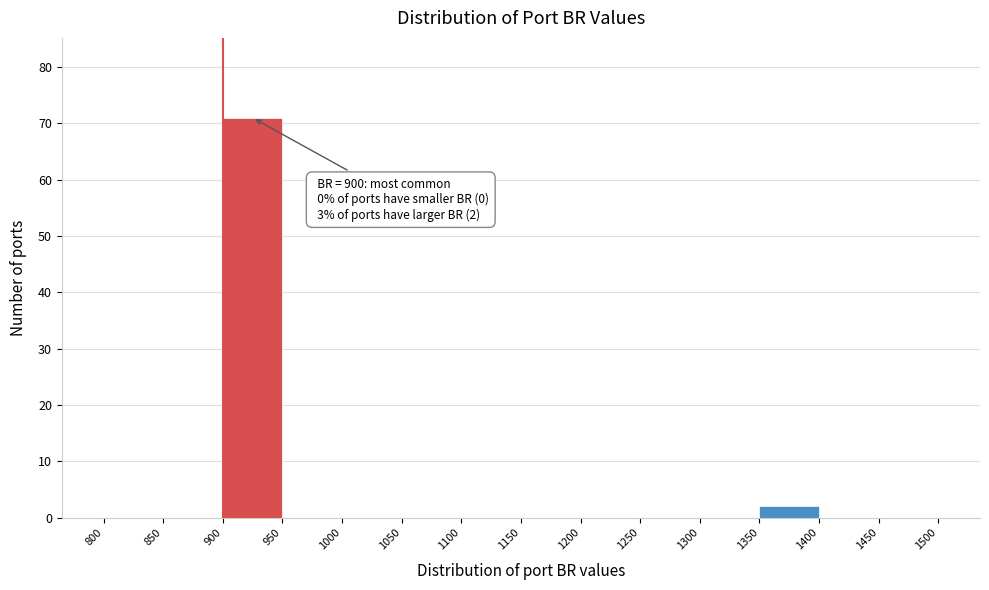

Which range on the x-axis has the tallest bar?

900 to 950